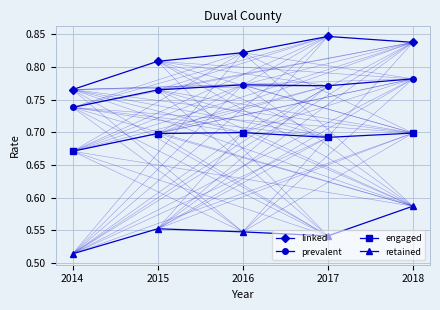

Does the chart display data point markers on the line(s)?

Yes